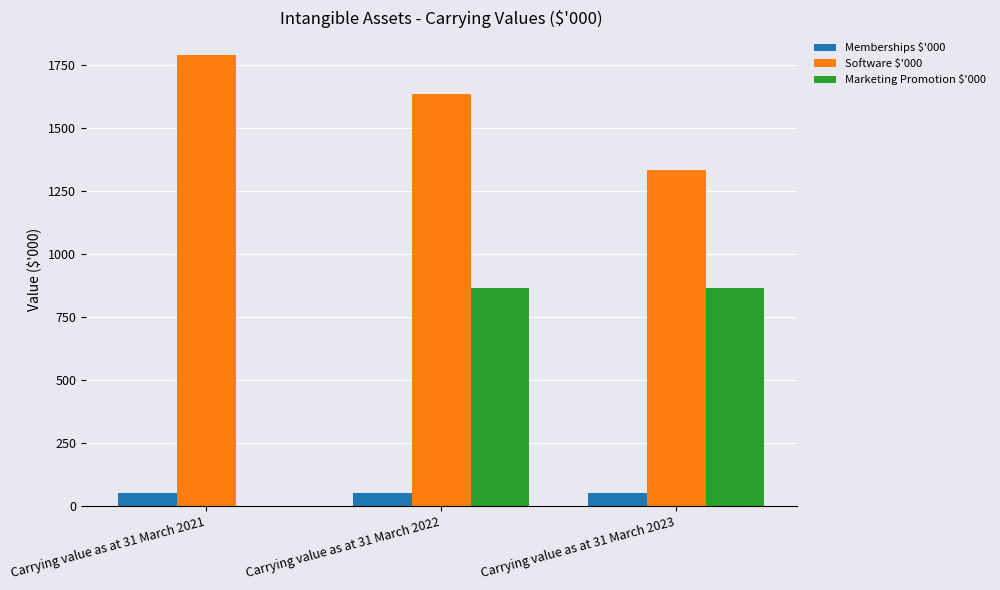

Is the value of Software $'000 at Carrying value as at 31 March 2022 greater than the value of Marketing Promotion $'000 at Carrying value as at 31 March 2022?

Yes